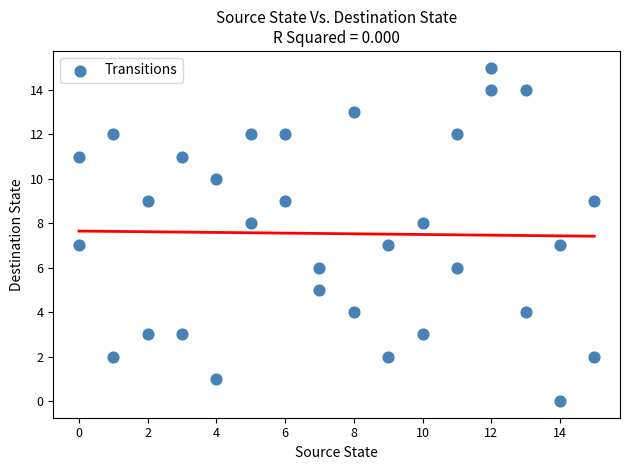

What is the range of X values (max minus min)?

15